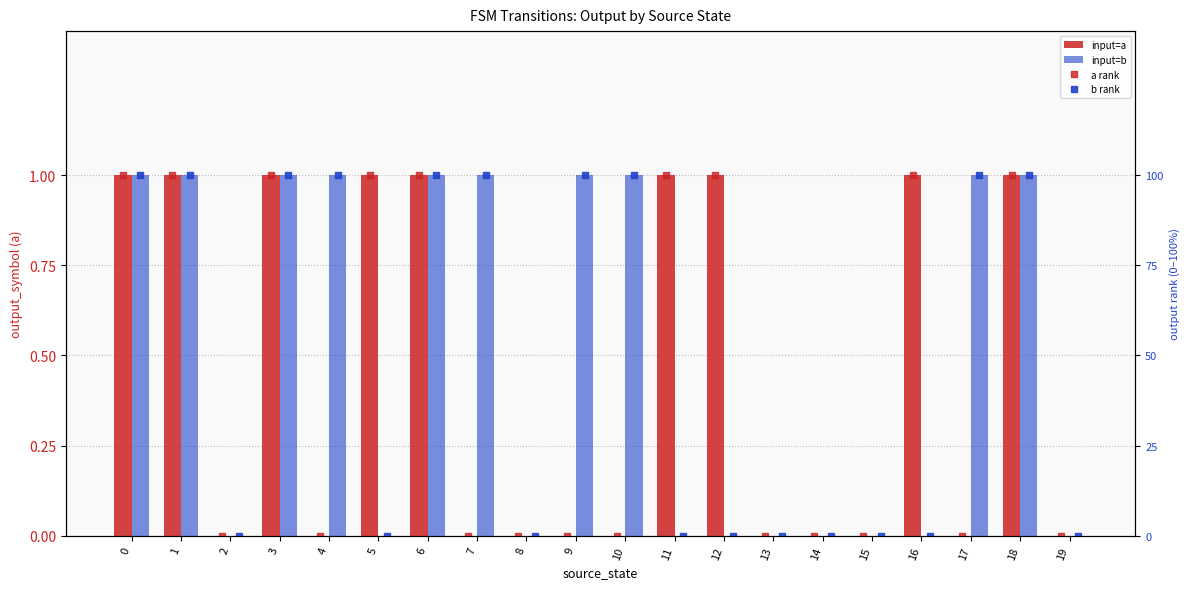

Which series has the largest total across all categories?

b rank